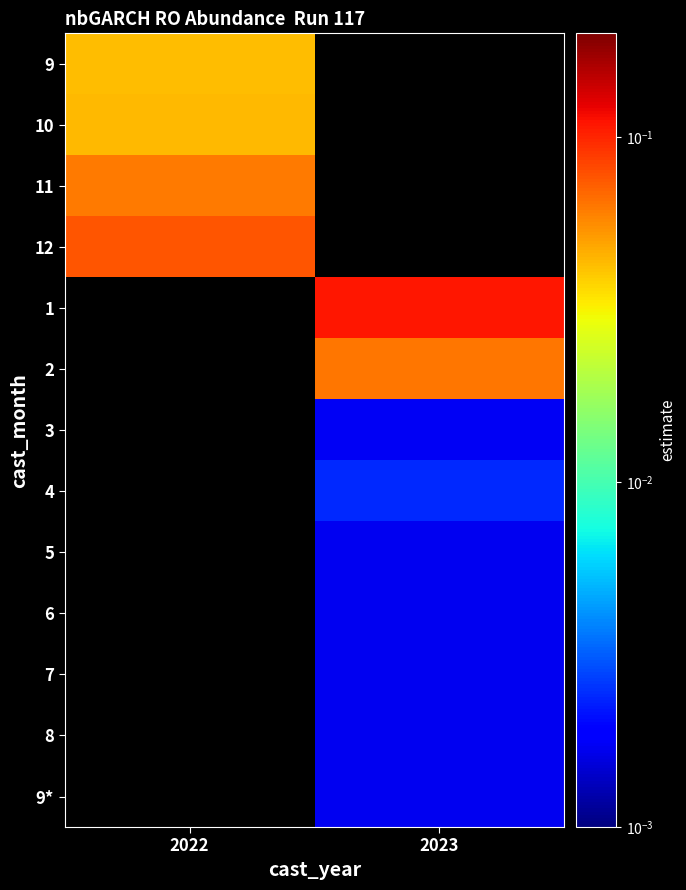

Which has a higher value, 2022 or 2023?

2023